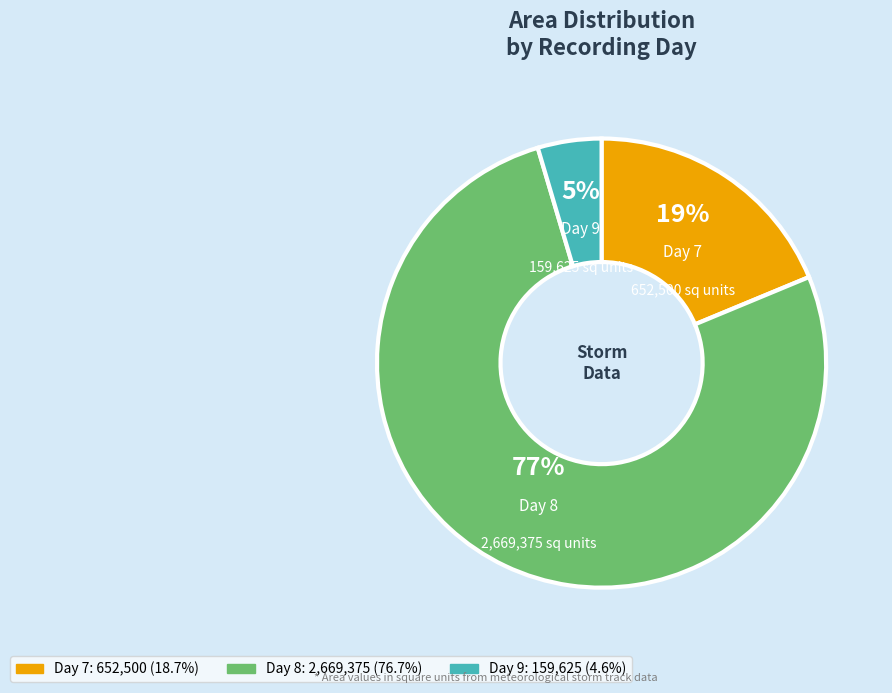

To the nearest percent, what is the average slice percentage?

33%